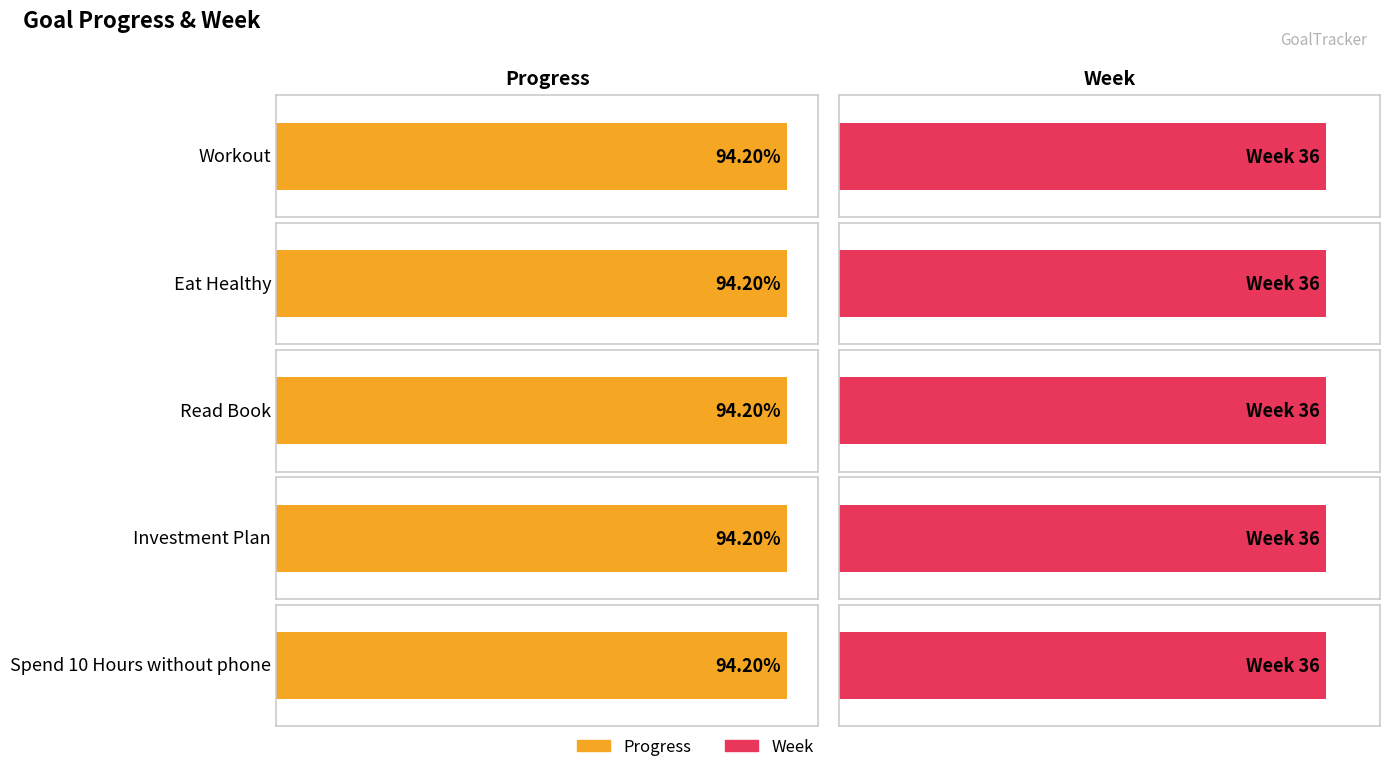

What is the label of the 4th bar from the right?

Eat Healthy